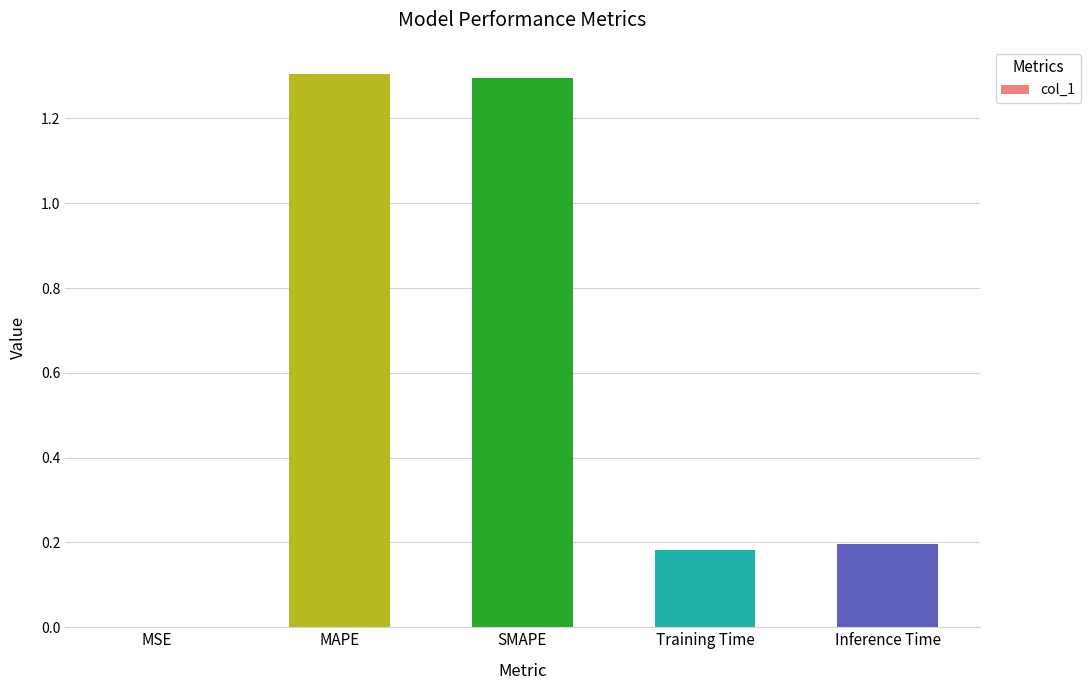

What is the approximate value at SMAPE?

1.3